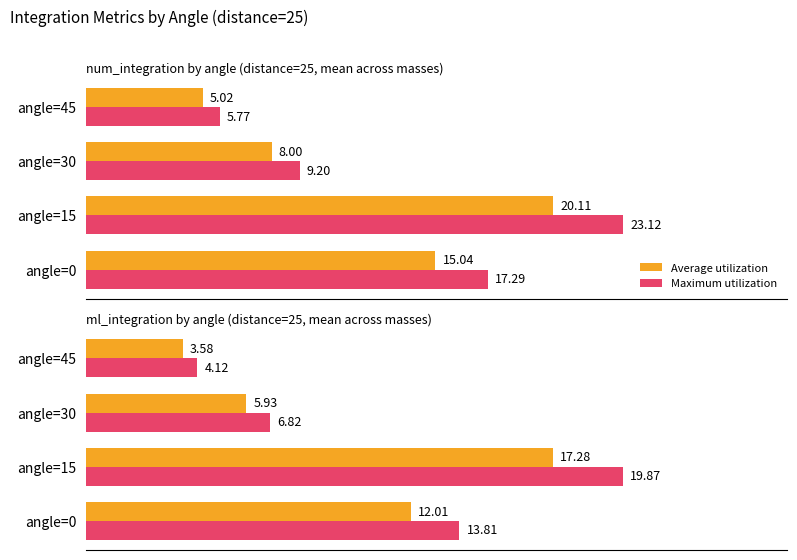

What is the difference between the second highest and minimum values in the Maximum utilization series?

9.7